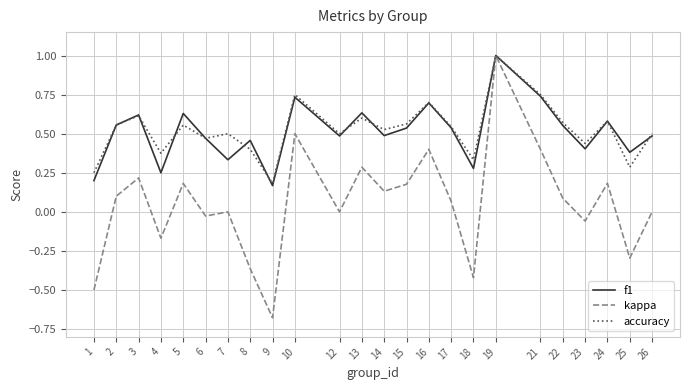

The kappa series shows -0.5 at 1. True or false?

True